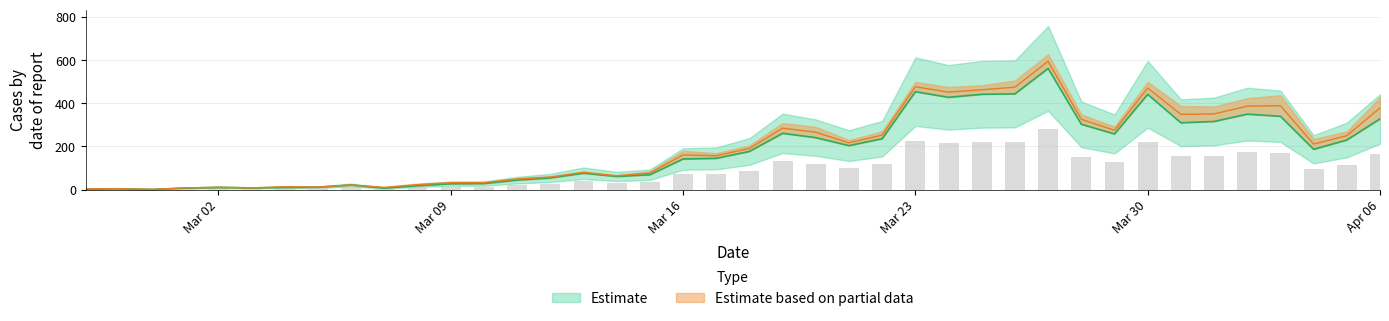

What is the smallest value displayed?

1